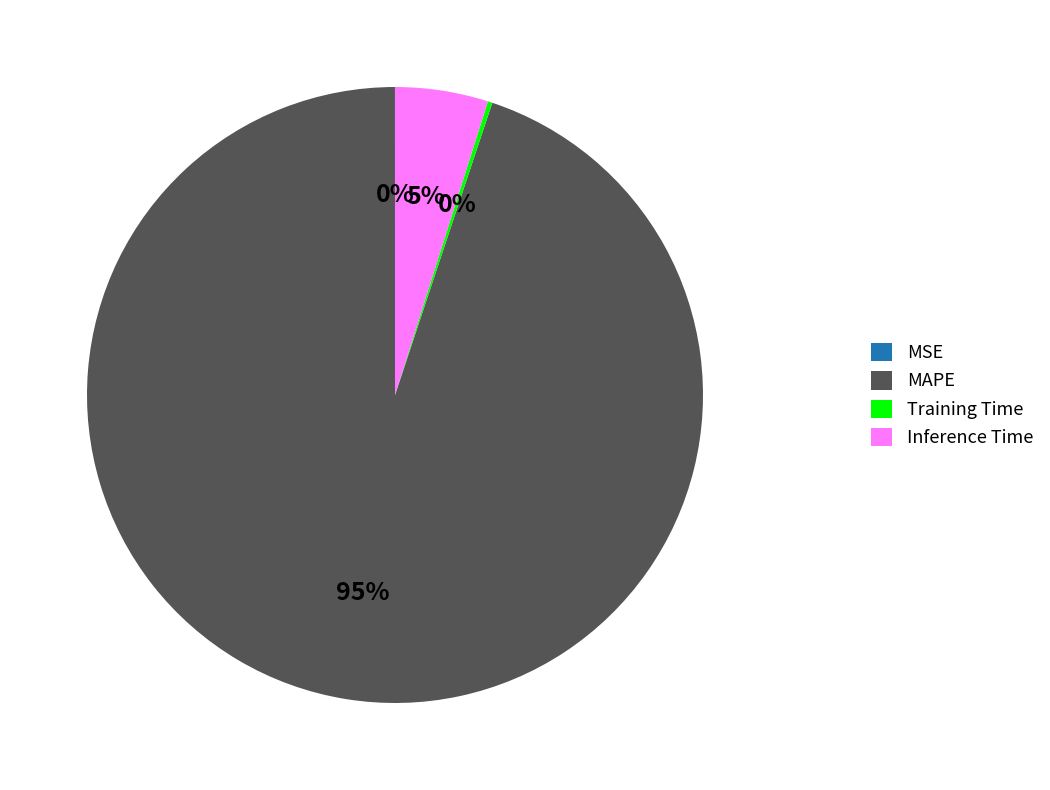

True or false: MAPE accounts for 95% of the total.

True